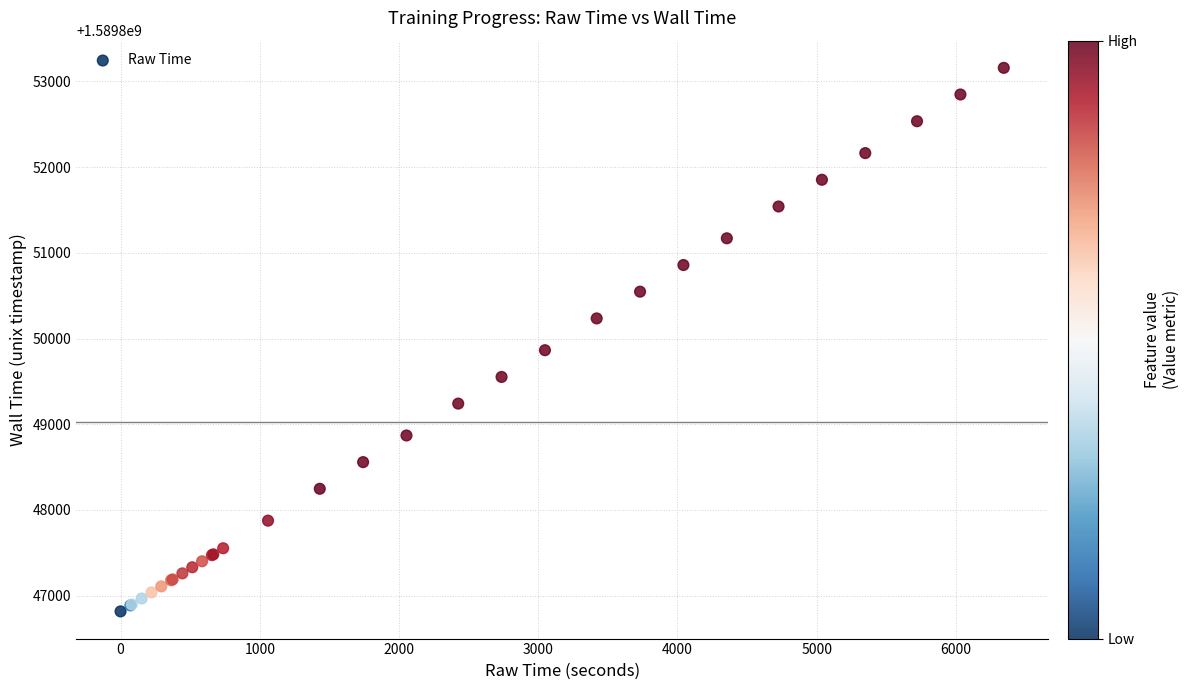

What Y value in the scatter plot is closest to 1589849987?

1589849864